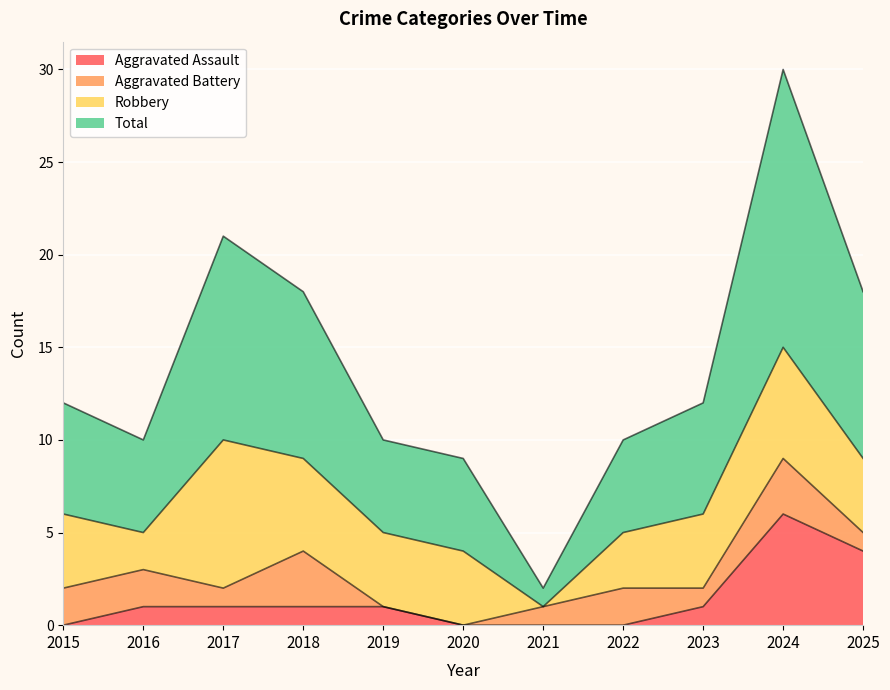

What is the approximate value of Total at 2015, to the nearest 5?

10